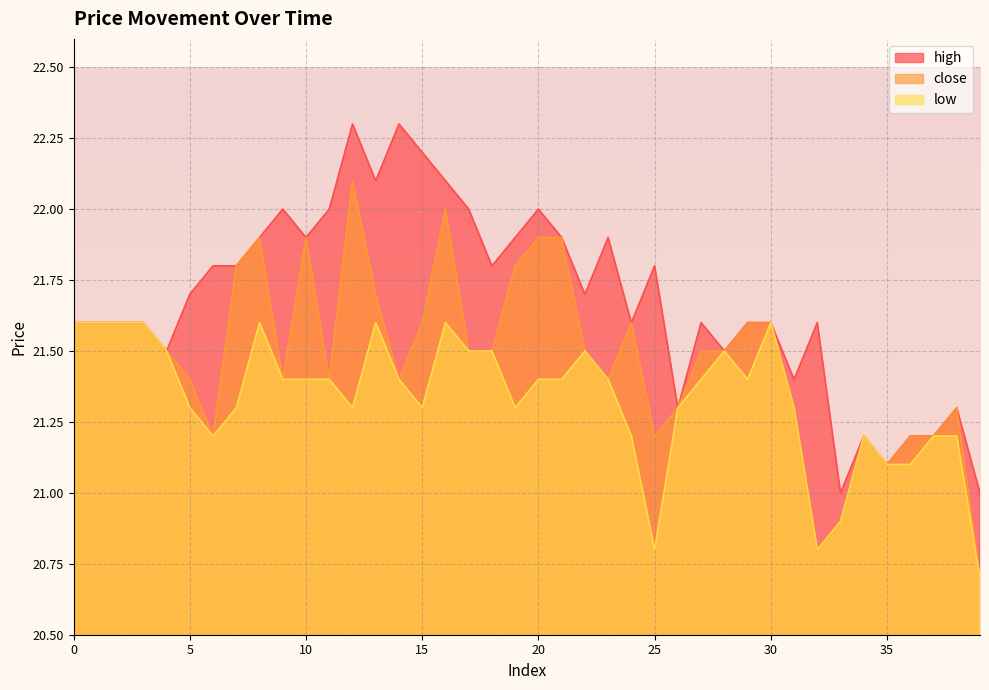

Reading left to right, extract all data points from this chart.

close: 21.6	21.6	21.6	21.6	21.5	21.4	21.2	21.8	21.9	21.4	21.9	21.4	22.1	21.7	21.4	21.6	22.0	21.5	21.5	21.8	21.9	21.9	21.5	21.4	21.6	21.2	21.3	21.5	21.5	21.6	21.6	21.3	20.8	20.9	21.2	21.1	21.2	21.2	21.3	20.7
high: 21.6	21.6	21.6	21.6	21.5	21.7	21.8	21.8	21.9	22.0	21.9	22.0	22.3	22.1	22.3	22.2	22.1	22.0	21.8	21.9	22.0	21.9	21.7	21.9	21.6	21.8	21.3	21.6	21.5	21.6	21.6	21.4	21.6	21.0	21.2	21.1	21.2	21.2	21.3	21.0
low: 21.6	21.6	21.6	21.6	21.5	21.3	21.2	21.3	21.6	21.4	21.4	21.4	21.3	21.6	21.4	21.3	21.6	21.5	21.5	21.3	21.4	21.4	21.5	21.4	21.2	20.8	21.3	21.4	21.5	21.4	21.6	21.3	20.8	20.9	21.2	21.1	21.1	21.2	21.2	20.7